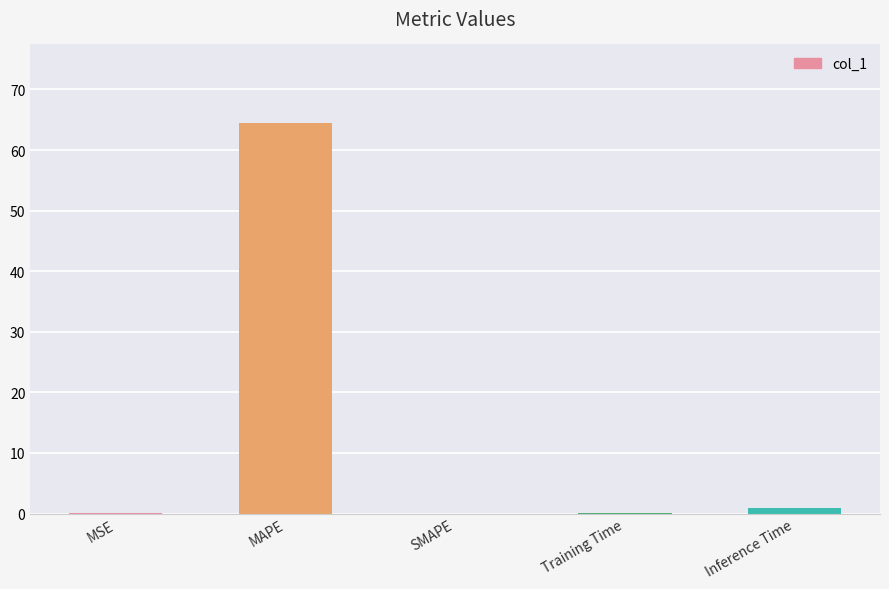

What value does the data have at MSE?

0.1